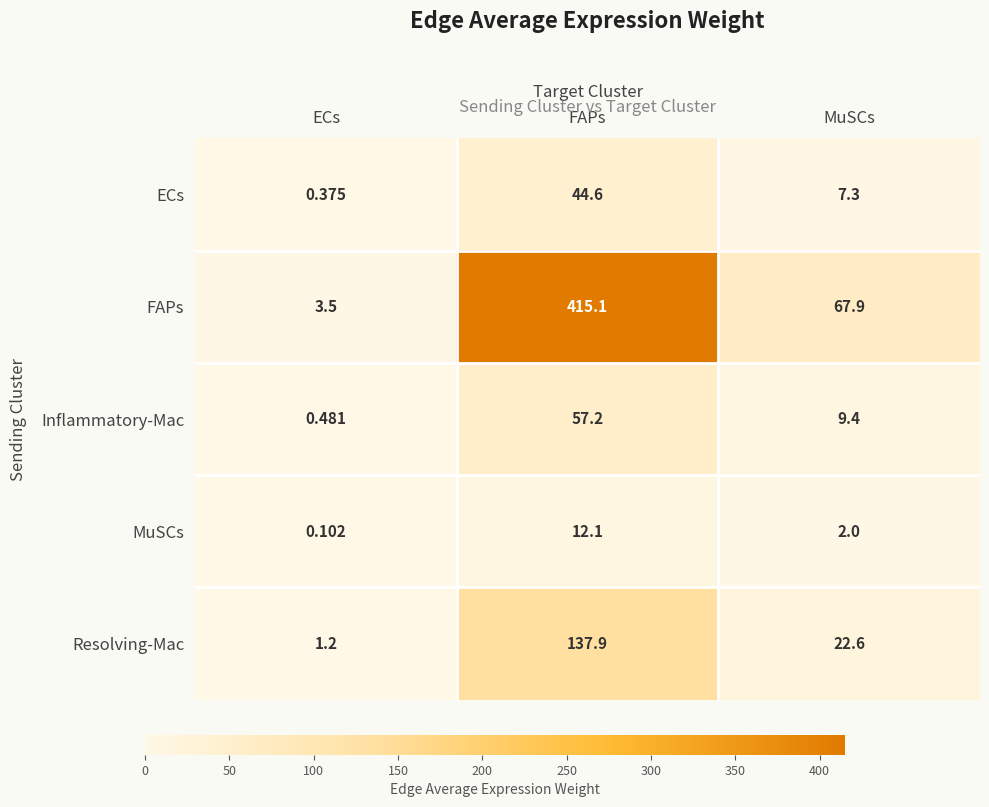

At which label does ECs reach its minimum?

ECs